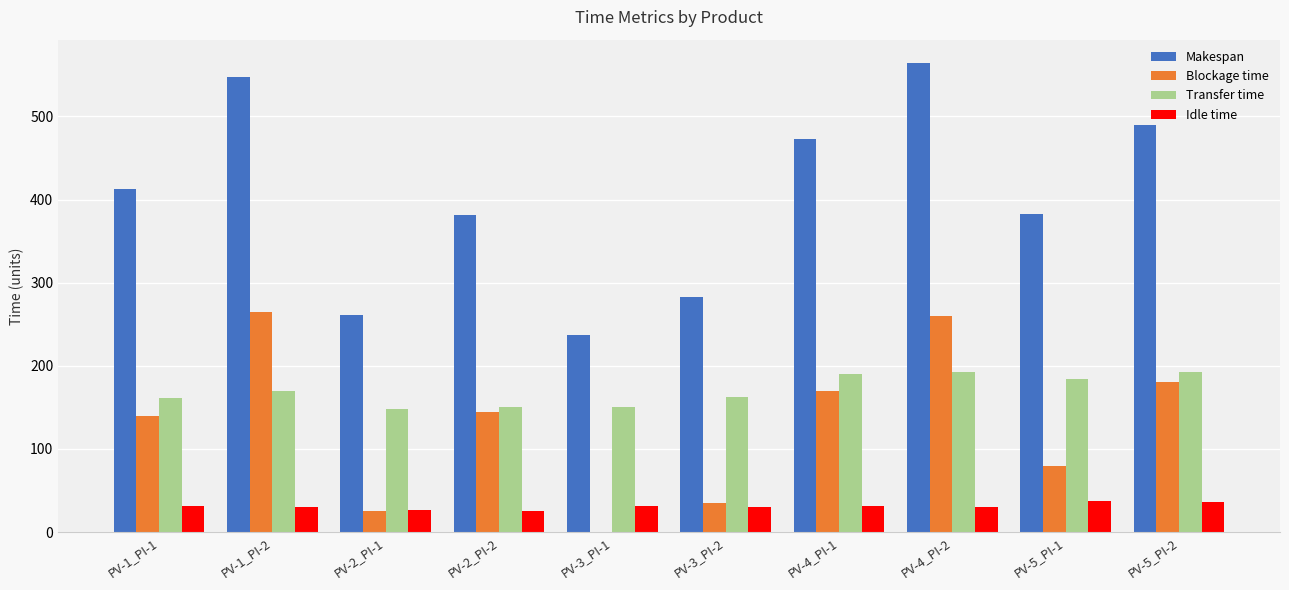

Are the bars grouped side by side (vs. stacked)?

Yes